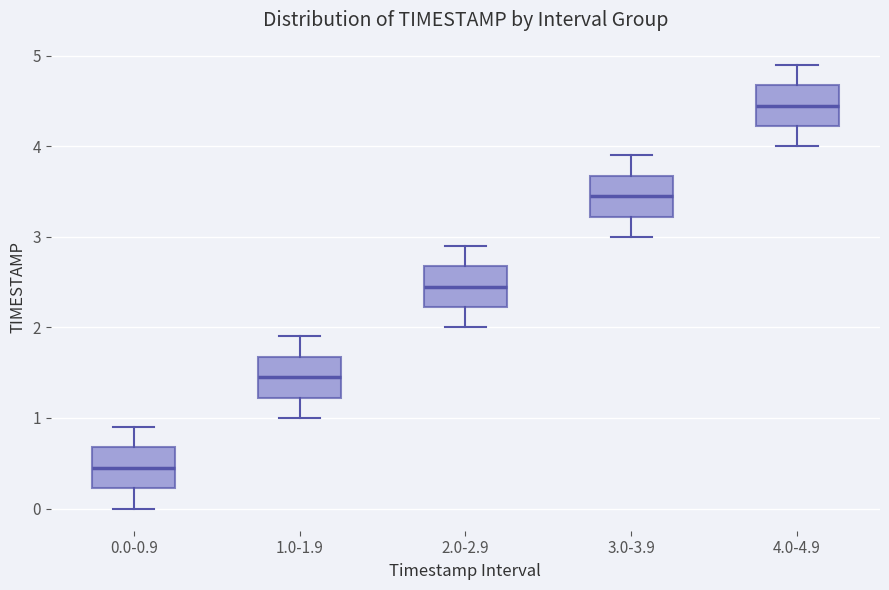

Where does the median line of the box for 1.0-1.9 sit on the y-axis? The values are not printed on the chart, so give them approximately, as read against the axis.

1.5